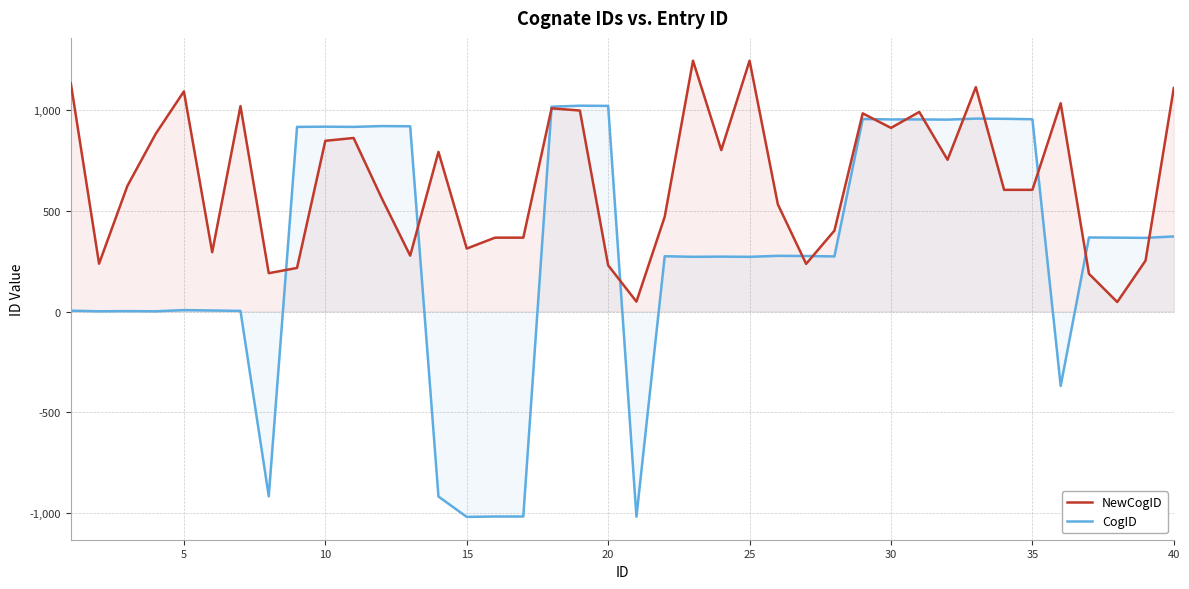

How many times do CogID and NewCogID cross each other?

14